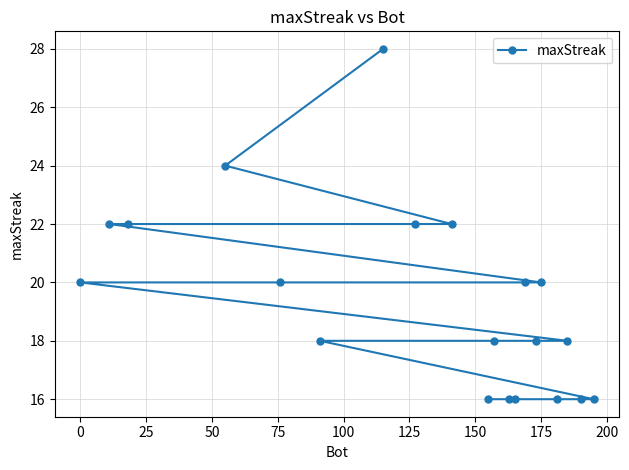

What is the average value?

19